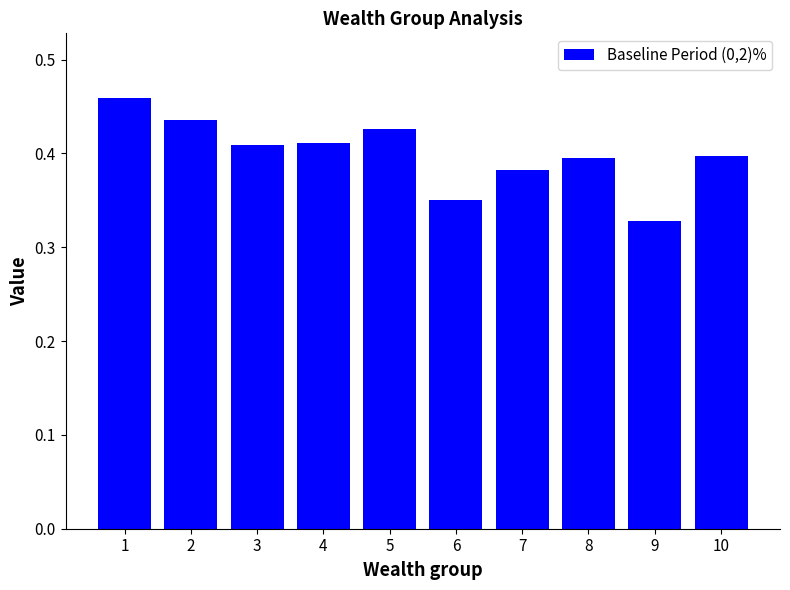

How many values are between 0 and 1?

10